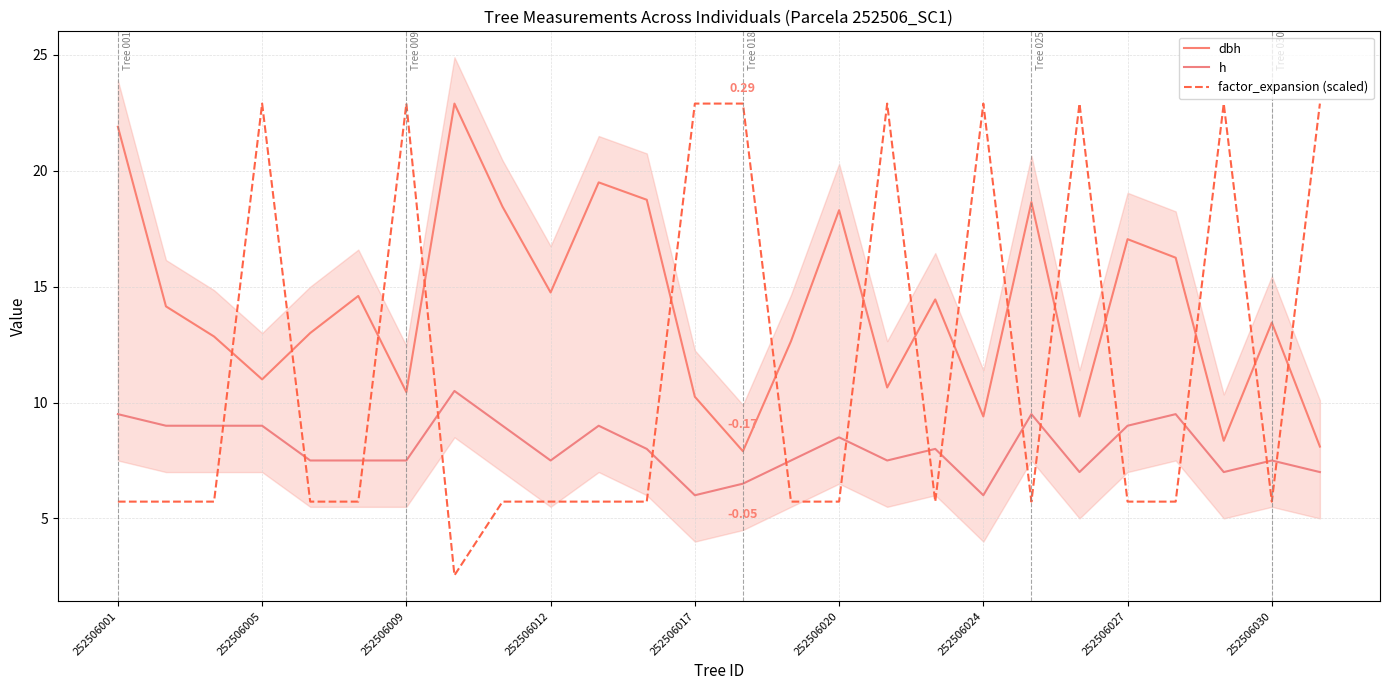

Does the chart display data point markers on the line(s)?

No